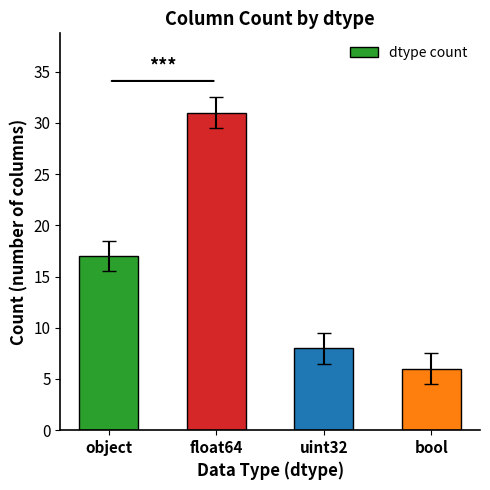

True or false: the data shows 29 at object.

False